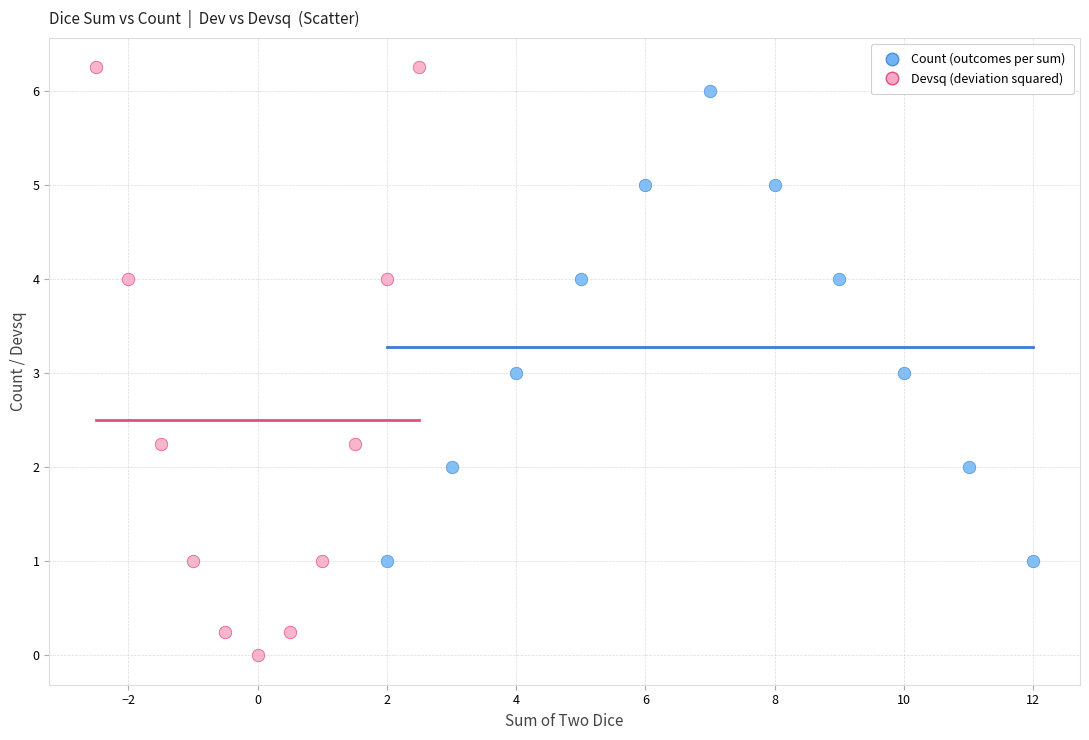

Which series reaches the minimum Y coordinate?

Devsq (deviation squared)